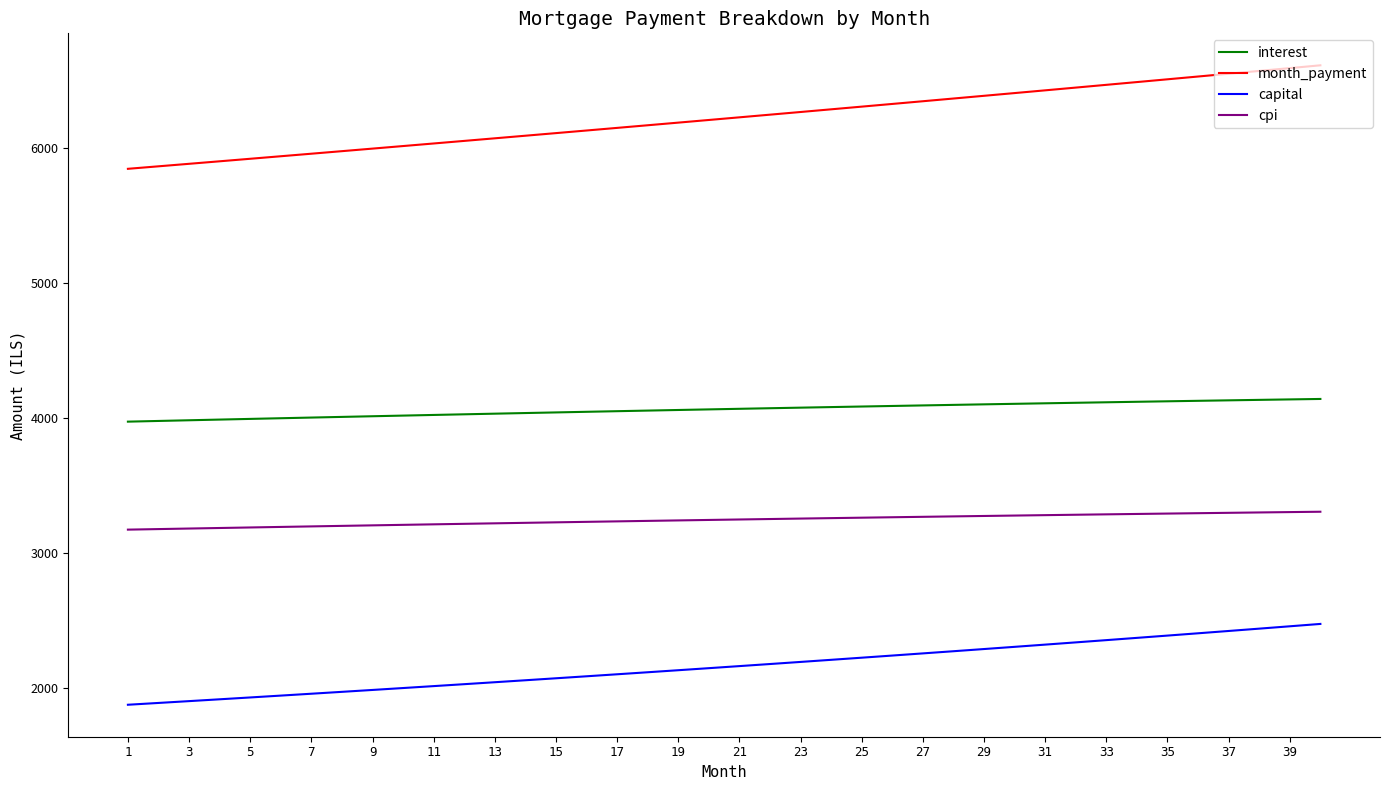

How many distinct data groups are displayed?

4